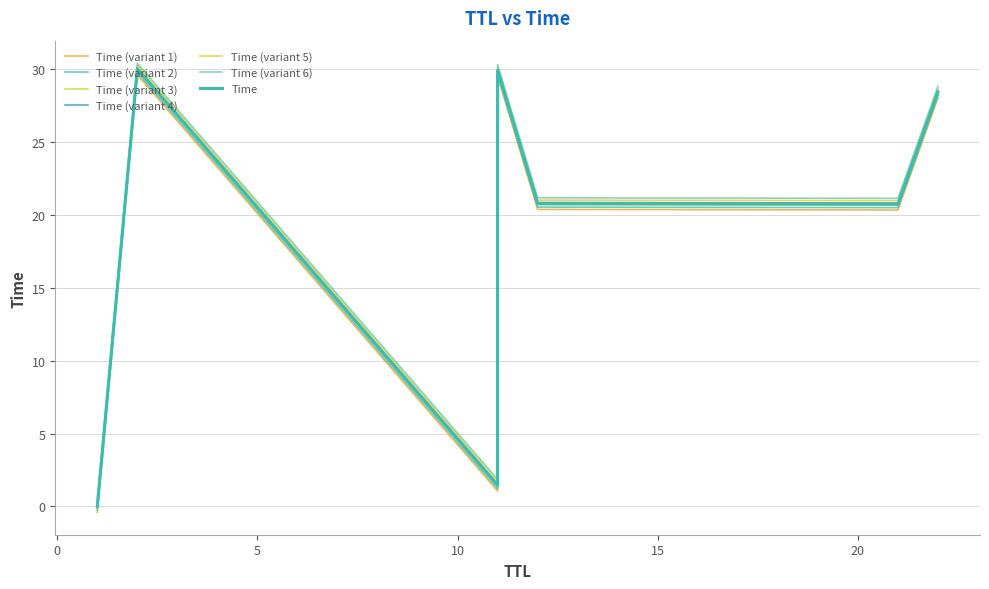

List the labels in order of value, smallest first.

1, 11, 21, 12, 22, 11, 2